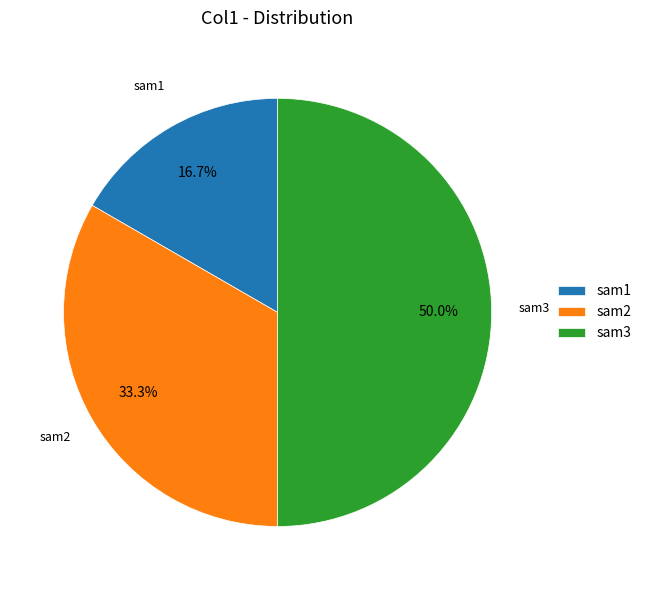

True or false: sam3 accounts for 50% of the total.

True